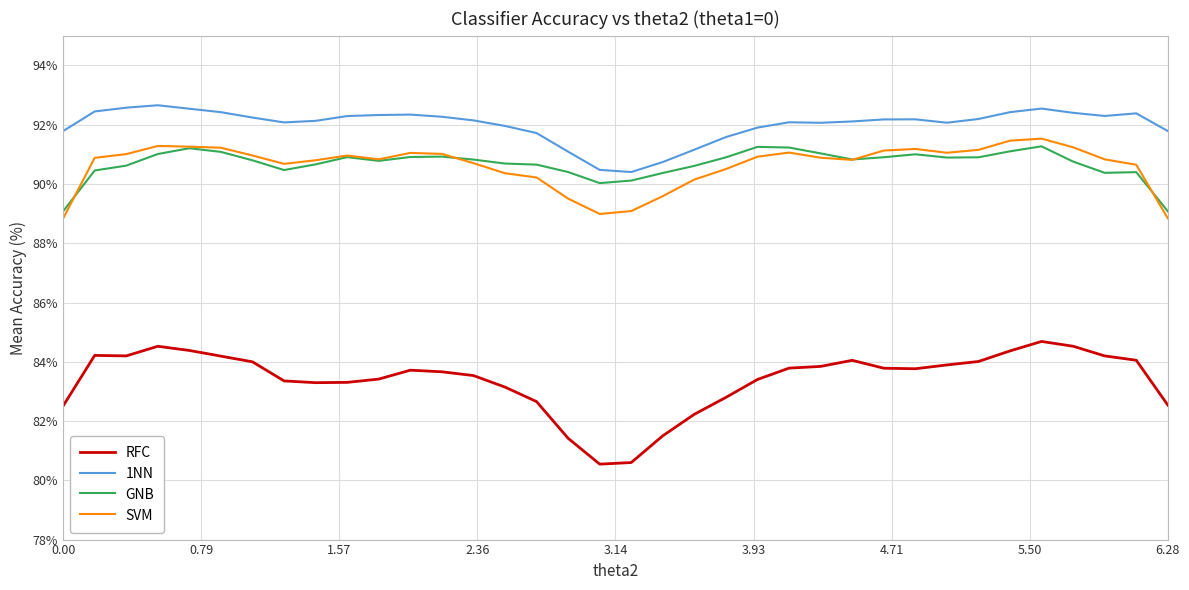

Which series has the largest total across all categories?

1NN